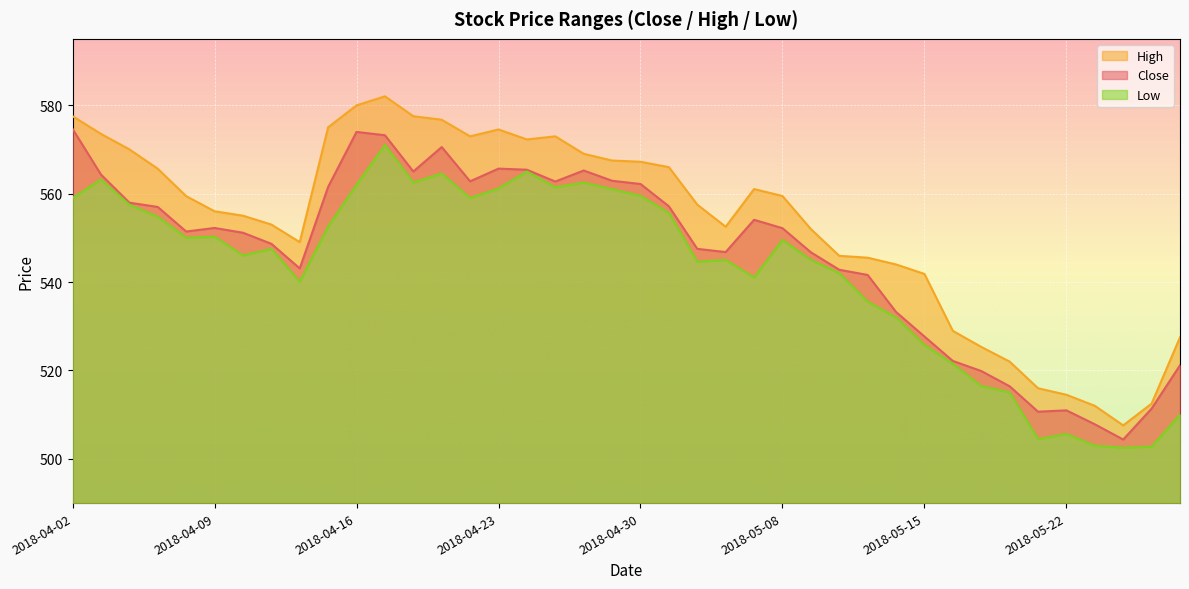

At which label does High first exceed 559?

2018-04-02